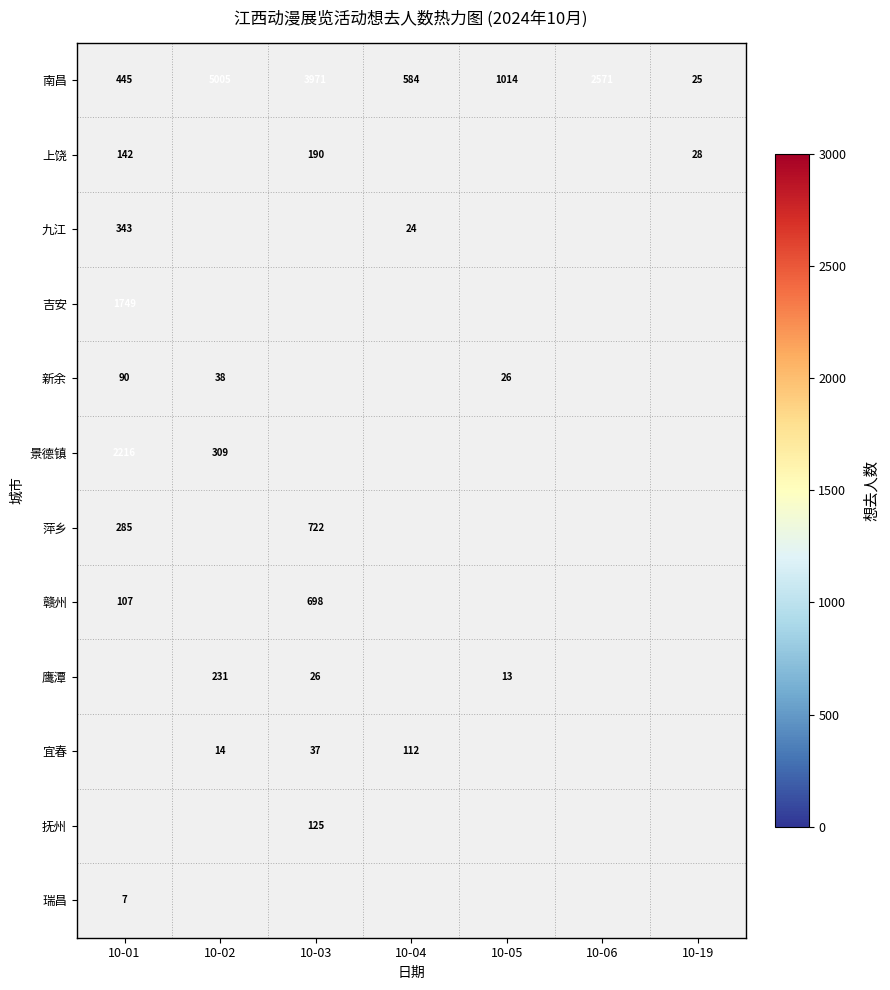

What is the minimum value shown in the chart?

7.0